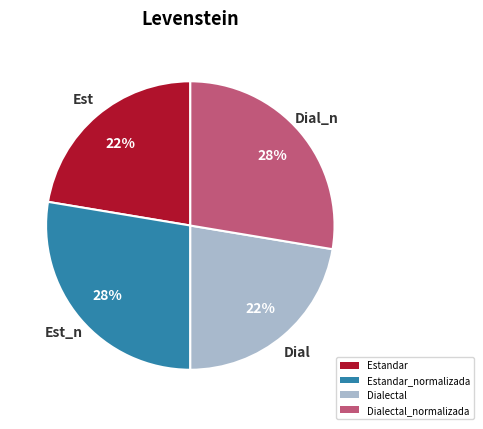

Approximately how many times larger is the value at Dialectal compared to Dialectal_normalizada?

0.8